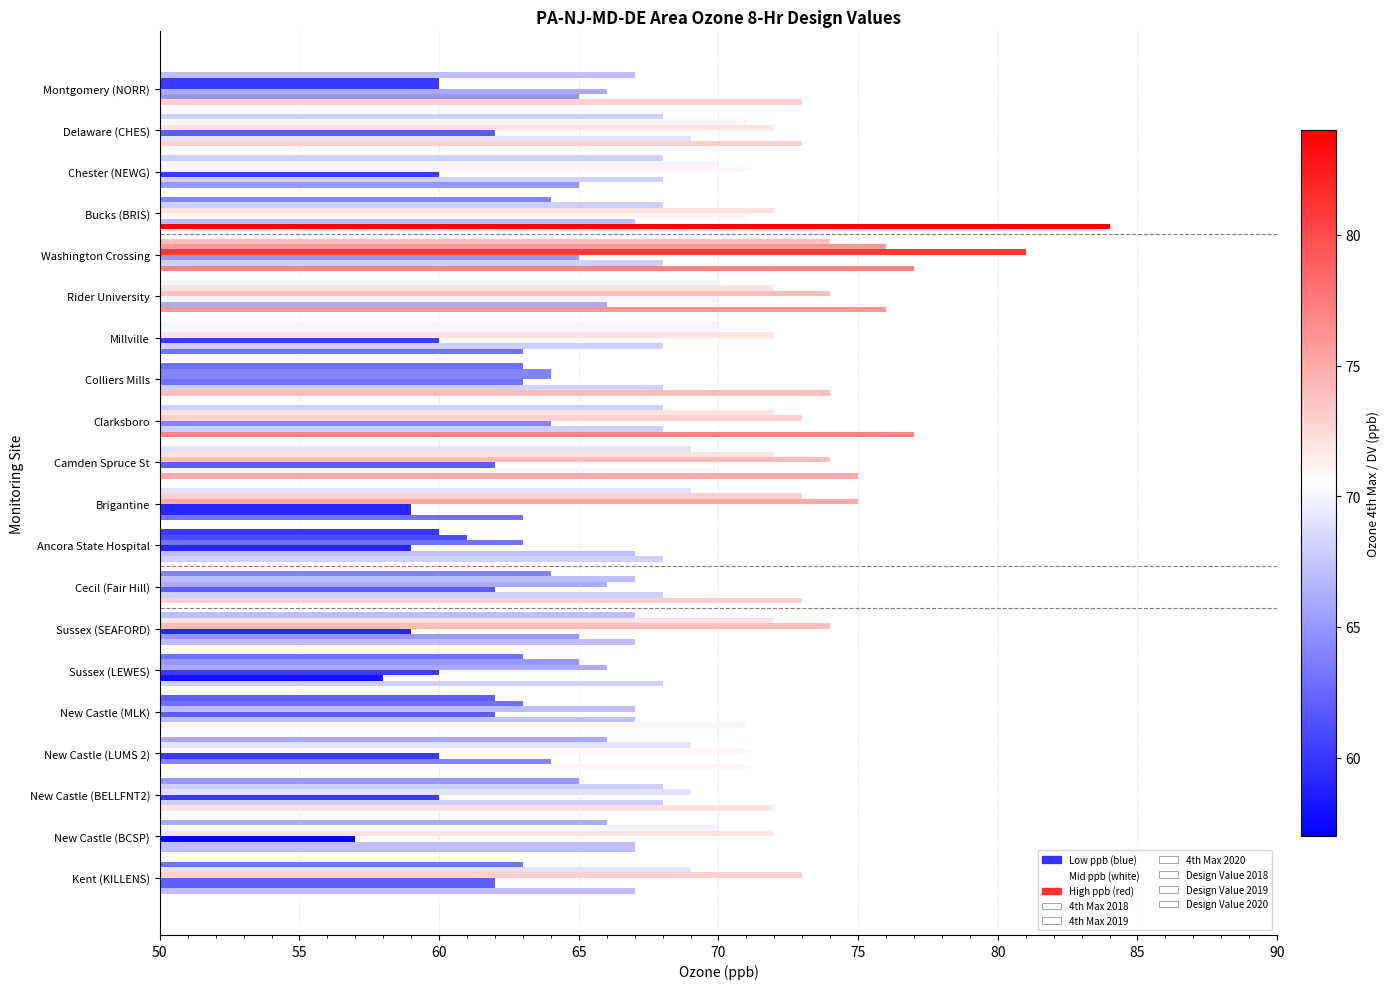

How many categories are shown in the chart?

20